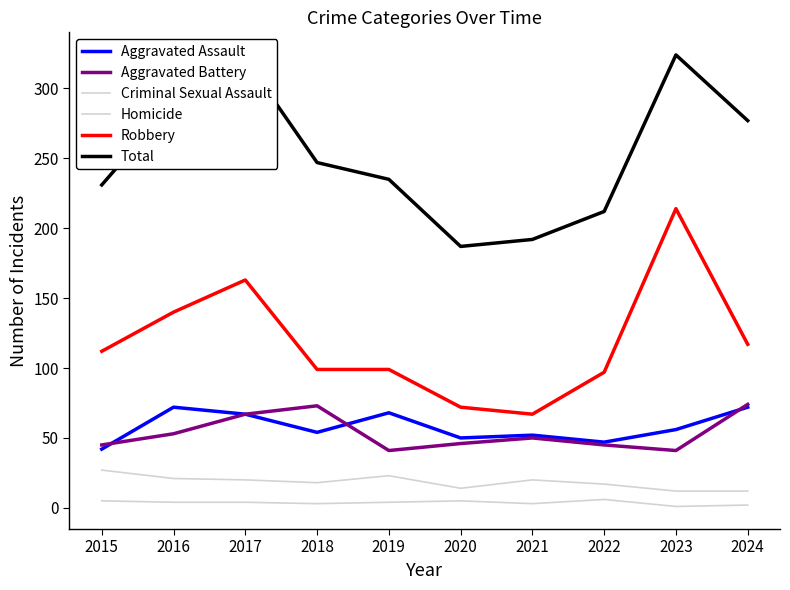

What is the difference between the second highest and minimum values in the Criminal Sexual Assault series?

11